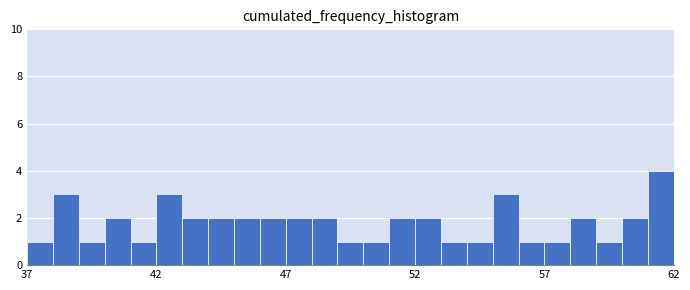

Read against the x-axis, roughly where is the centre of the tallest bar?

61.5